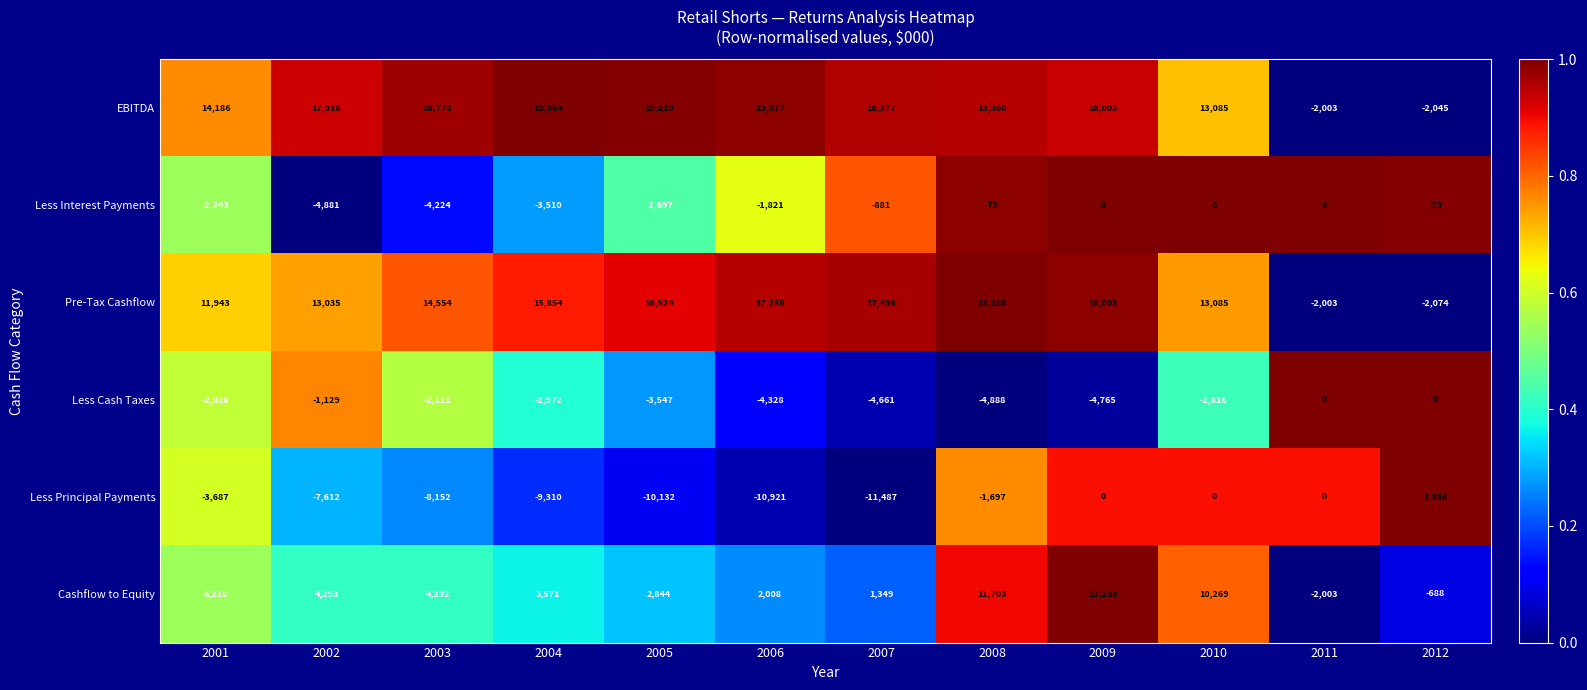

Is the value of Less Principal Payments at 2003 greater than the value of Cashflow to Equity at 2005?

No